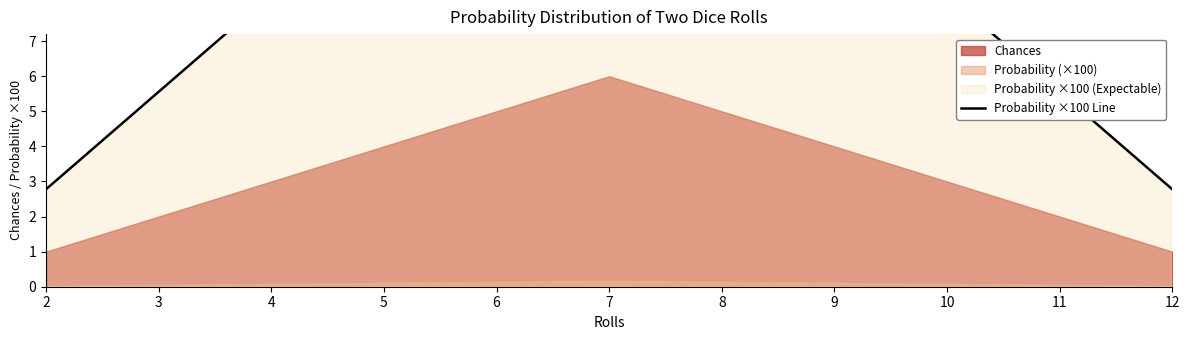

What is the value of the 4th point from the left?

11.1